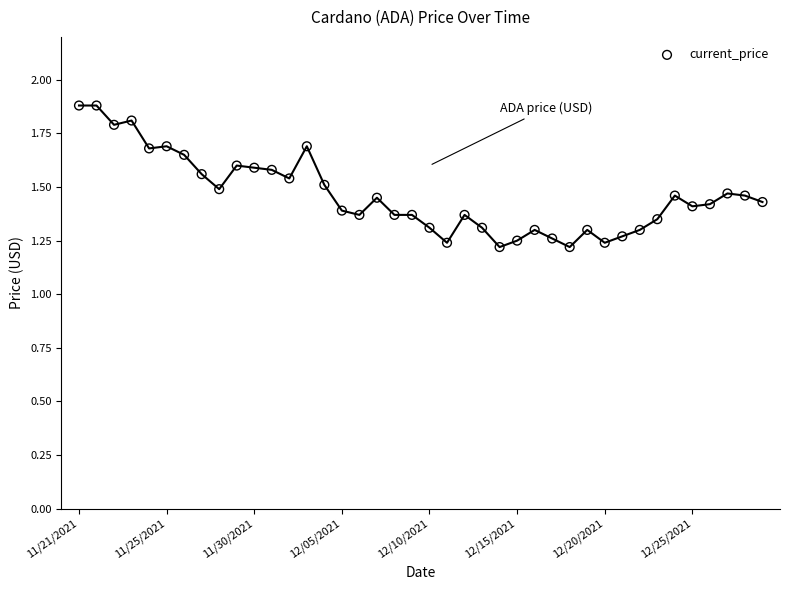

What is the range of Y values (max minus min)?

0.7